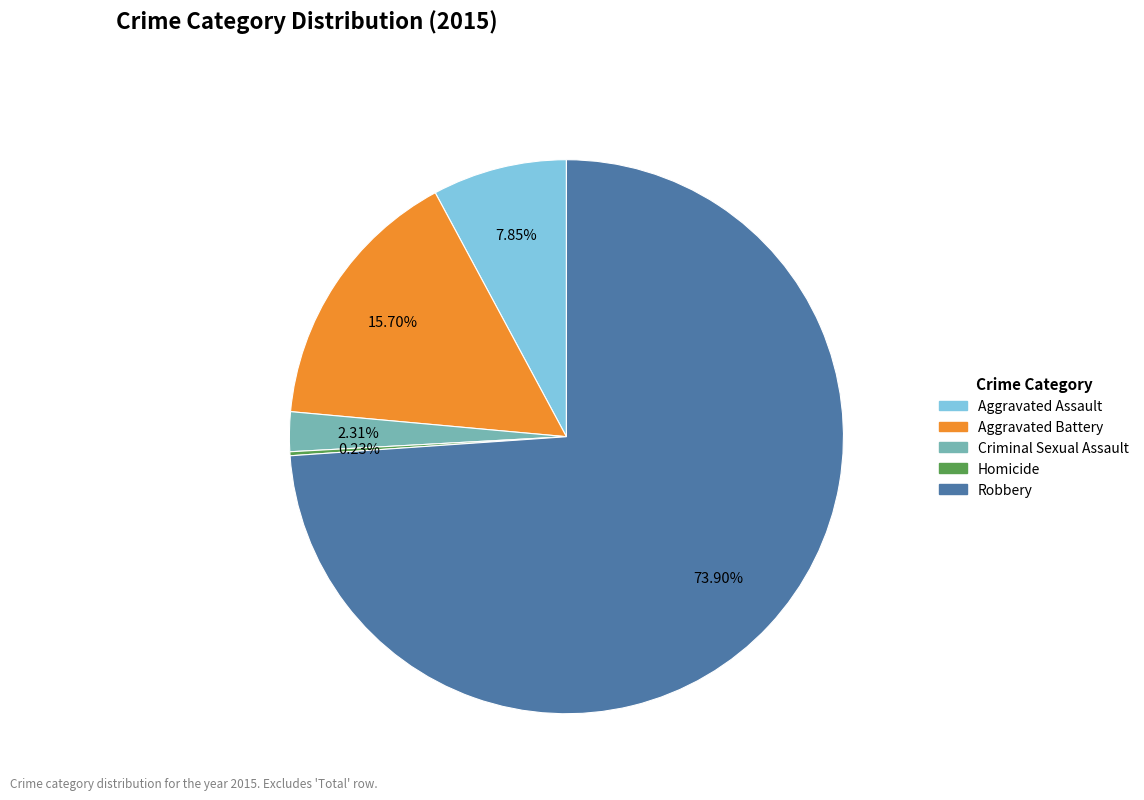

What is the ratio of the value at Aggravated Battery to the value at Robbery?

0.2